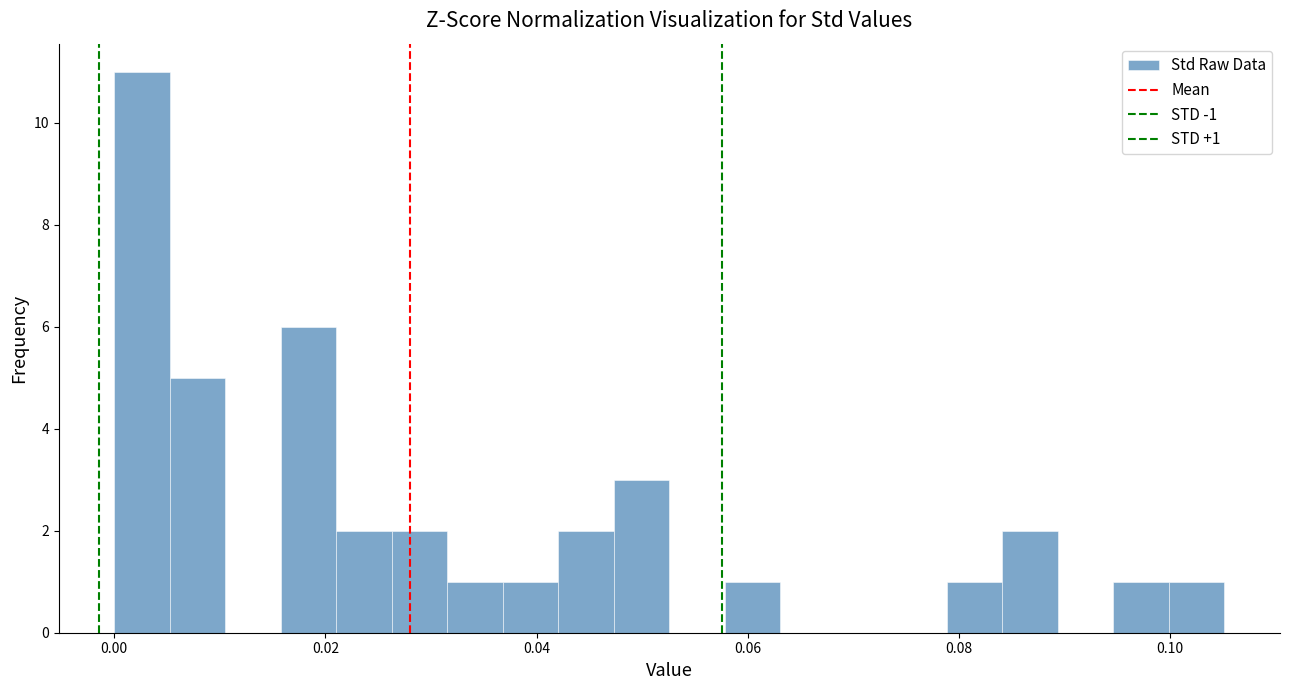

Around what value on the x-axis is the tallest bar? Give the approximate position of its centre, as read against the axis.

0.002